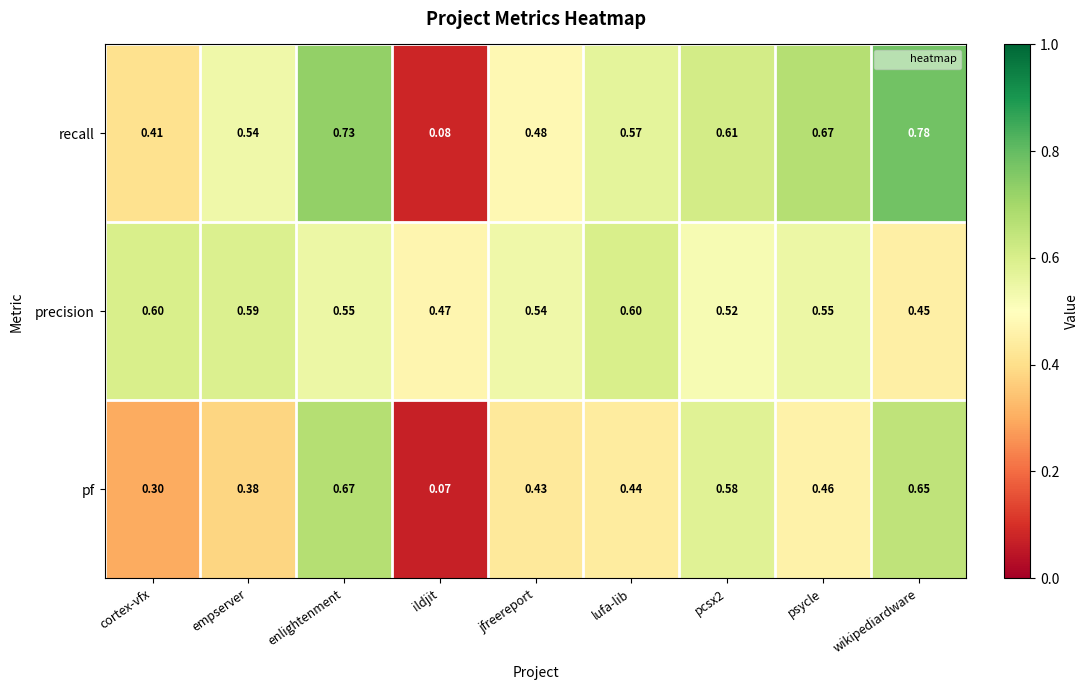

What is the total value across all series at enlightenment?

2.0